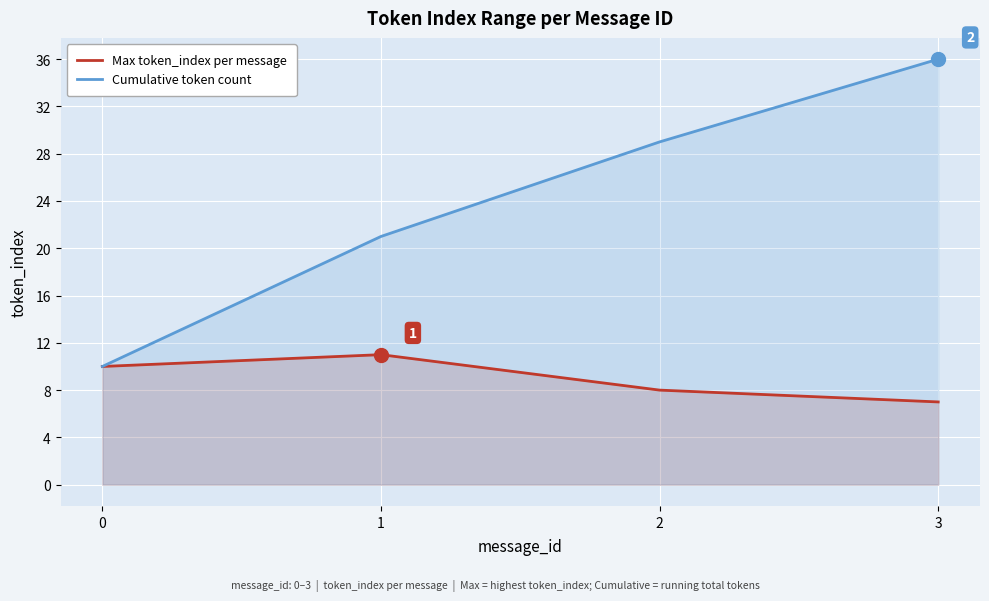

The value of Cumulative token count at 2 is 29. True or false?

True